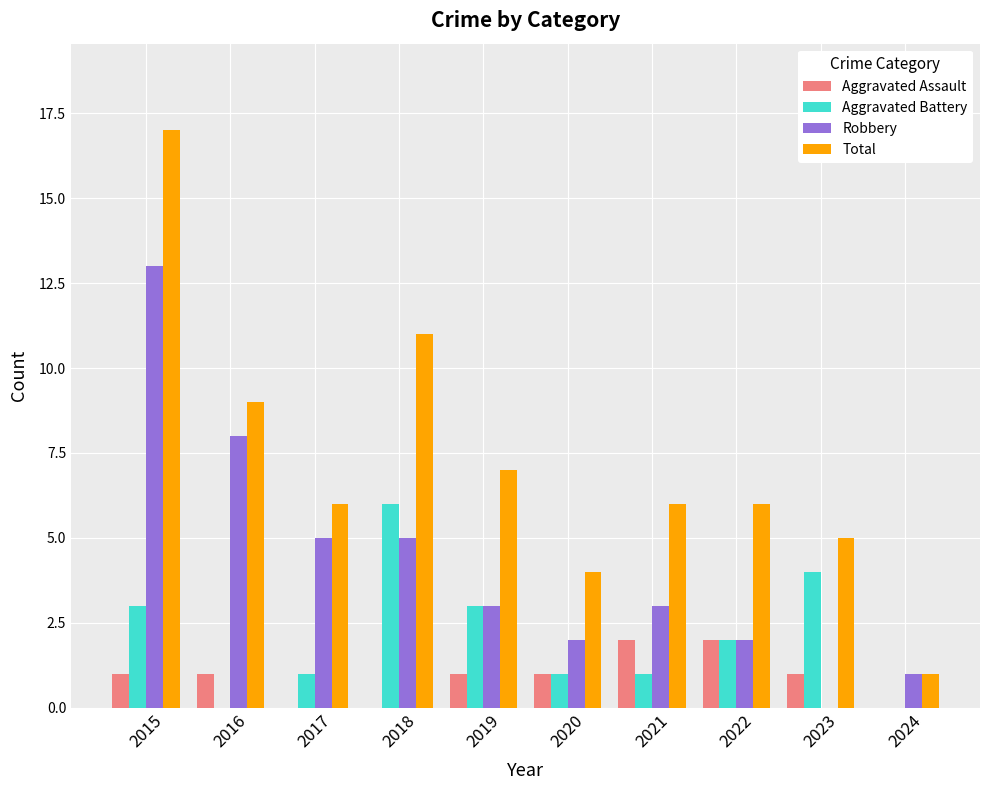

Reading left to right, extract all data points from this chart.

Aggravated Assault: 2015=1	2016=1	2017=0	2018=0	2019=1	2020=1	2021=2	2022=2	2023=1	2024=0
Aggravated Battery: 2015=3	2016=0	2017=1	2018=6	2019=3	2020=1	2021=1	2022=2	2023=4	2024=0
Robbery: 2015=13	2016=8	2017=5	2018=5	2019=3	2020=2	2021=3	2022=2	2023=0	2024=1
Total: 2015=17	2016=9	2017=6	2018=11	2019=7	2020=4	2021=6	2022=6	2023=5	2024=1